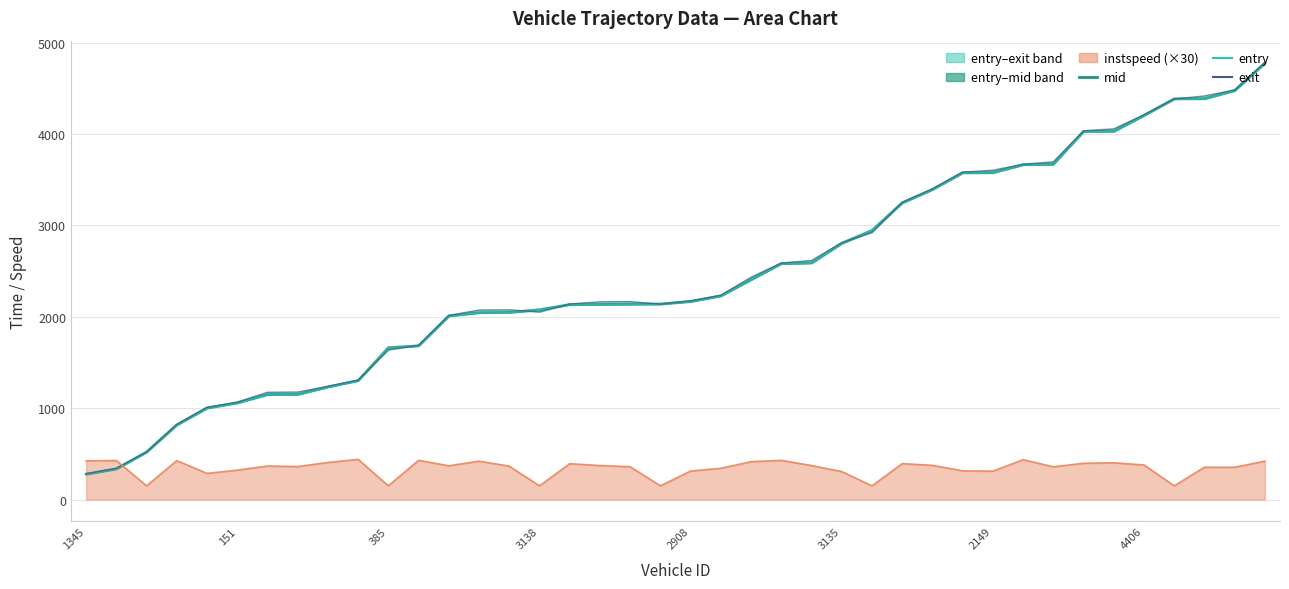

Is the value of instspeed line (×30) at 17 greater than the value of mid at 15?

No